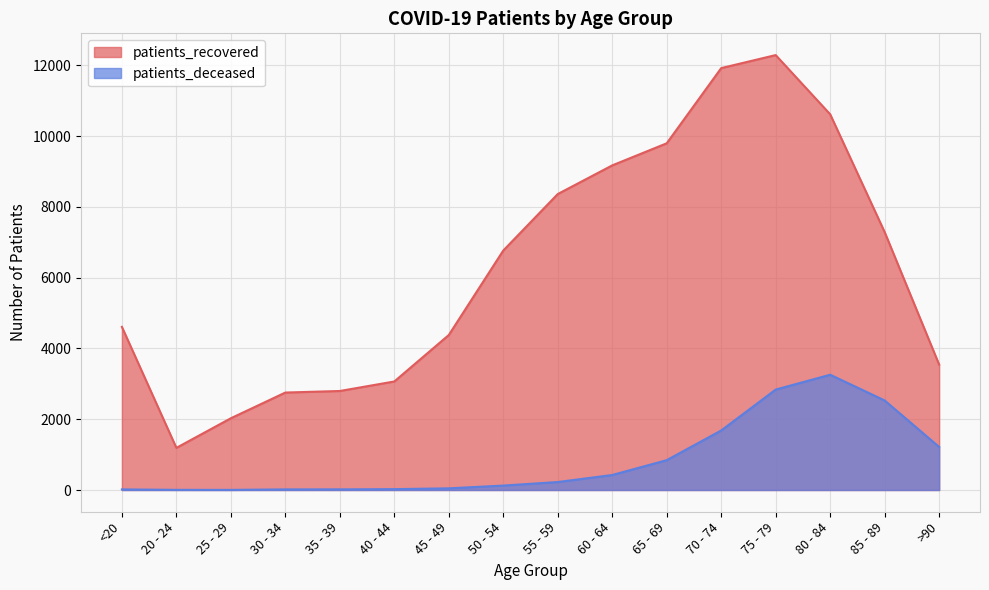

Which category has the lowest value in the patients_recovered series?

20 - 24